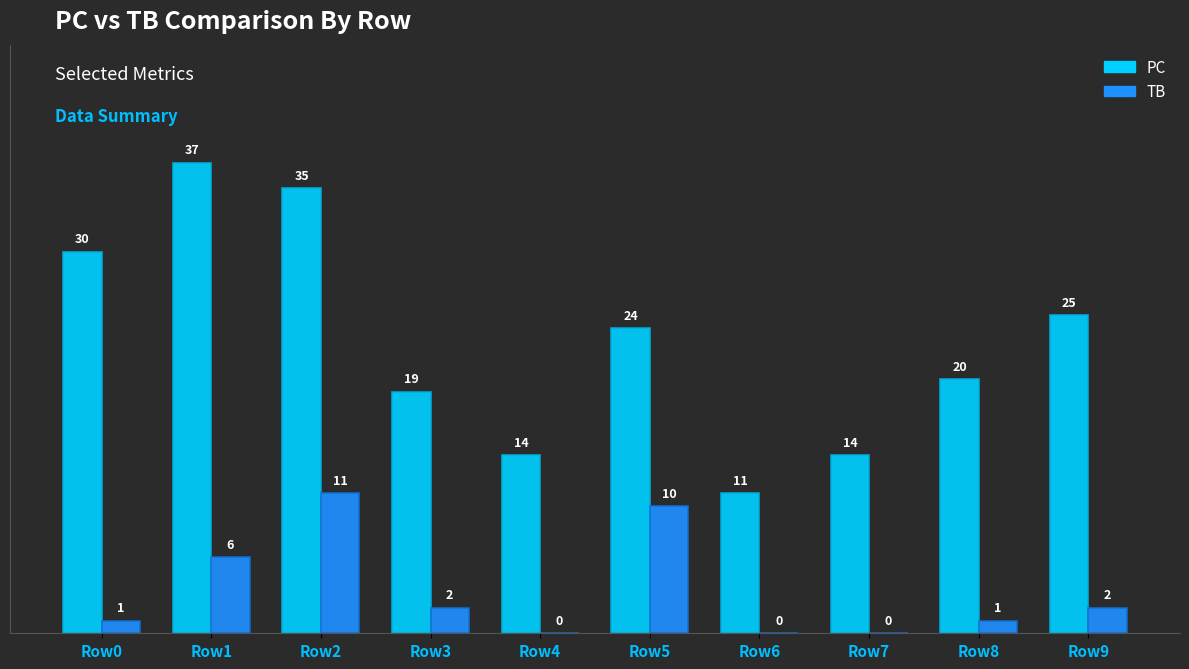

At which category is the sum across all series the highest?

Row2